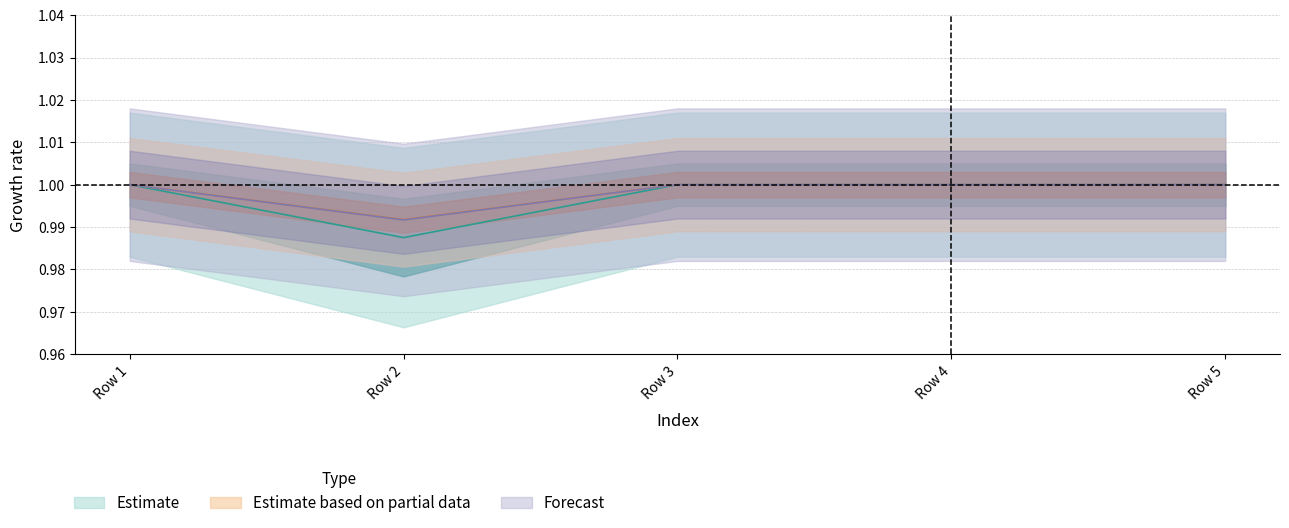

Does the chart have visible grid lines?

Yes